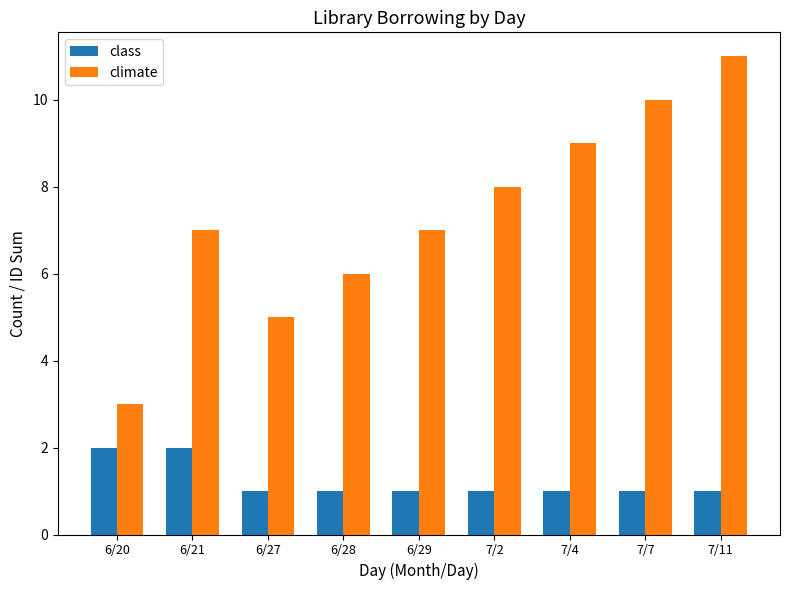

Which series has the largest range (max minus min)?

climate